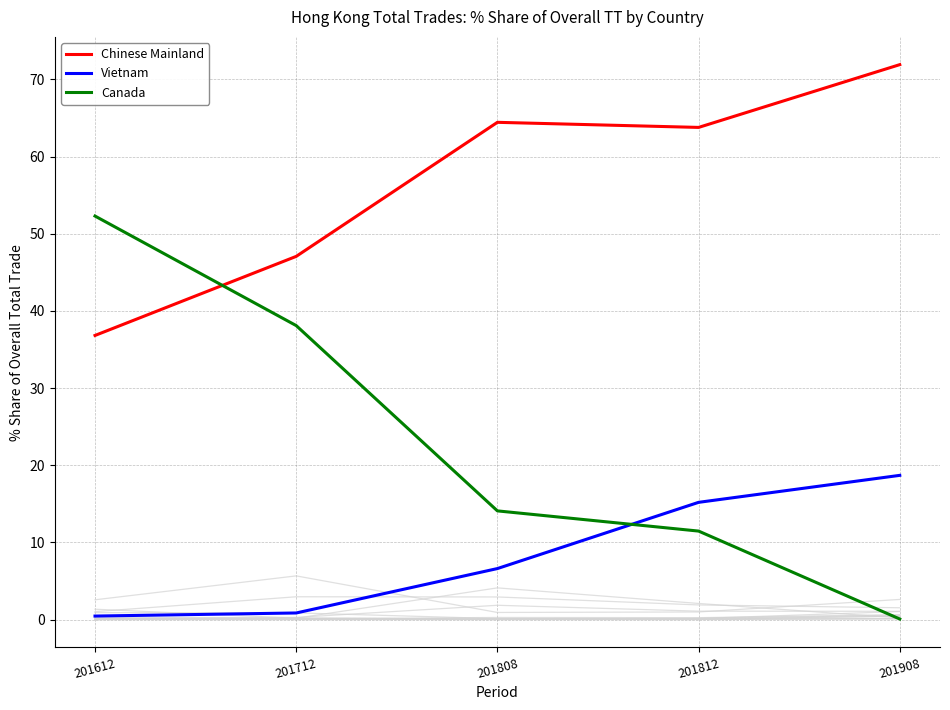

How many lines are shown in the chart?

15